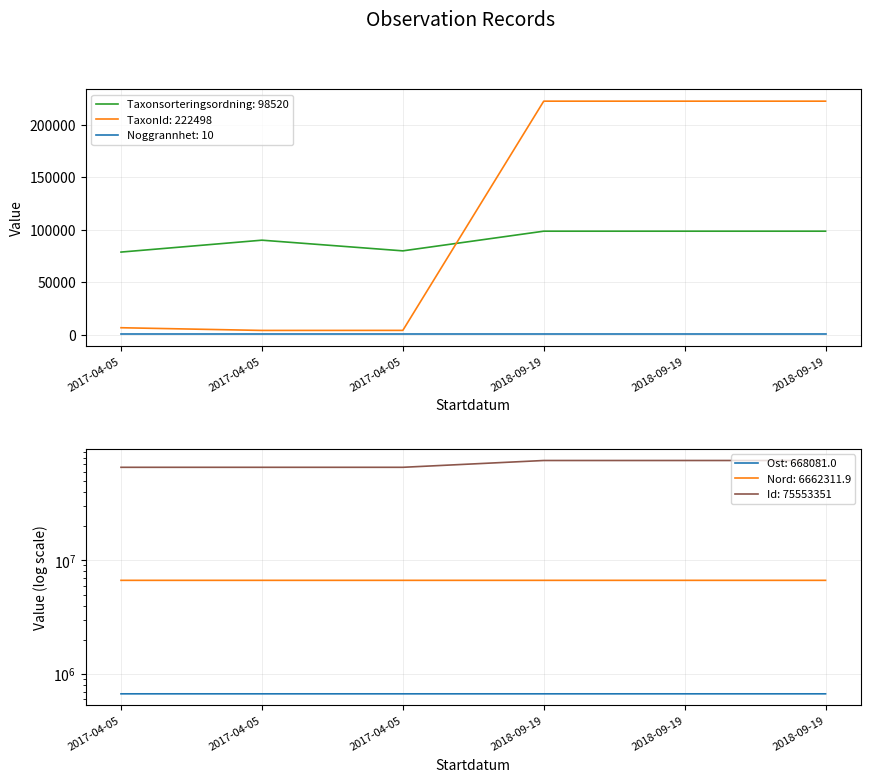

How many categories are shown in the chart?

6